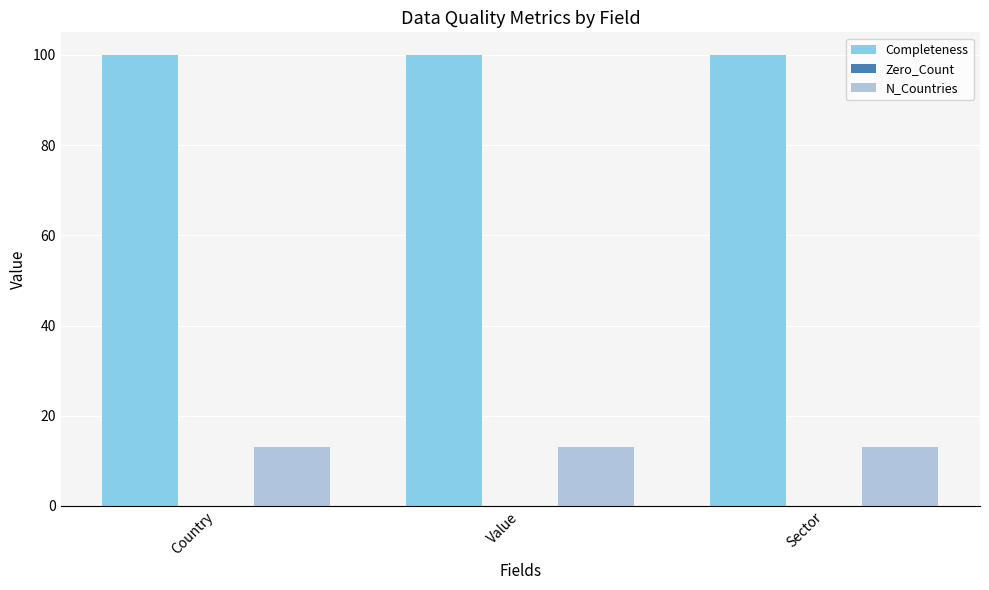

What is the sum of all Completeness values?

300